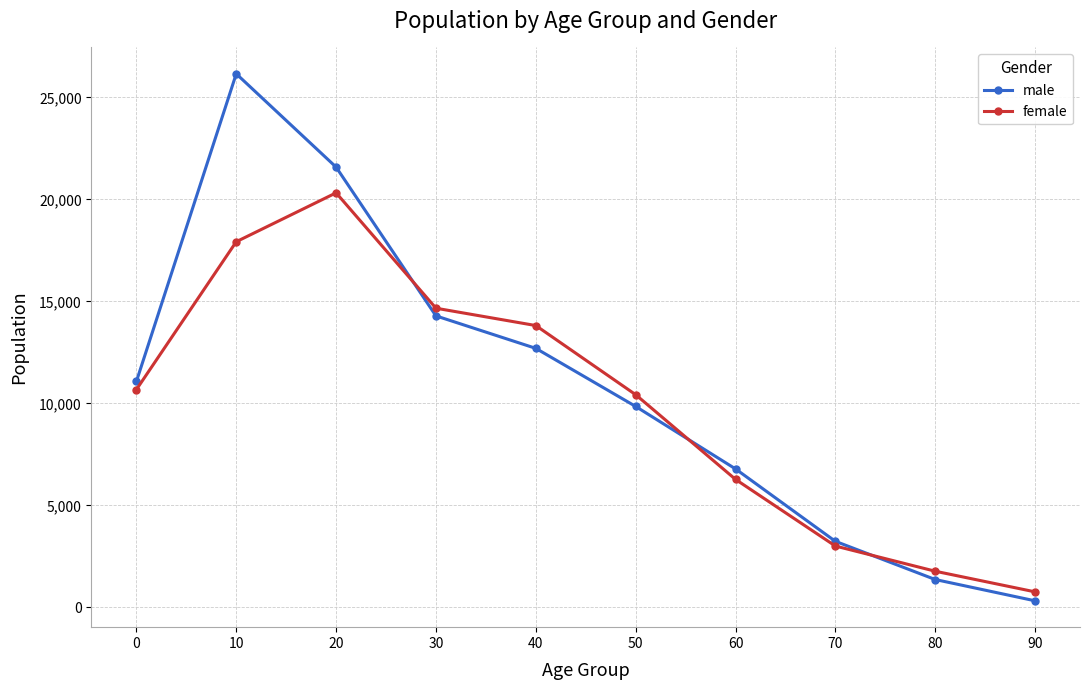

Which series changed the most between 10 and 60?

male